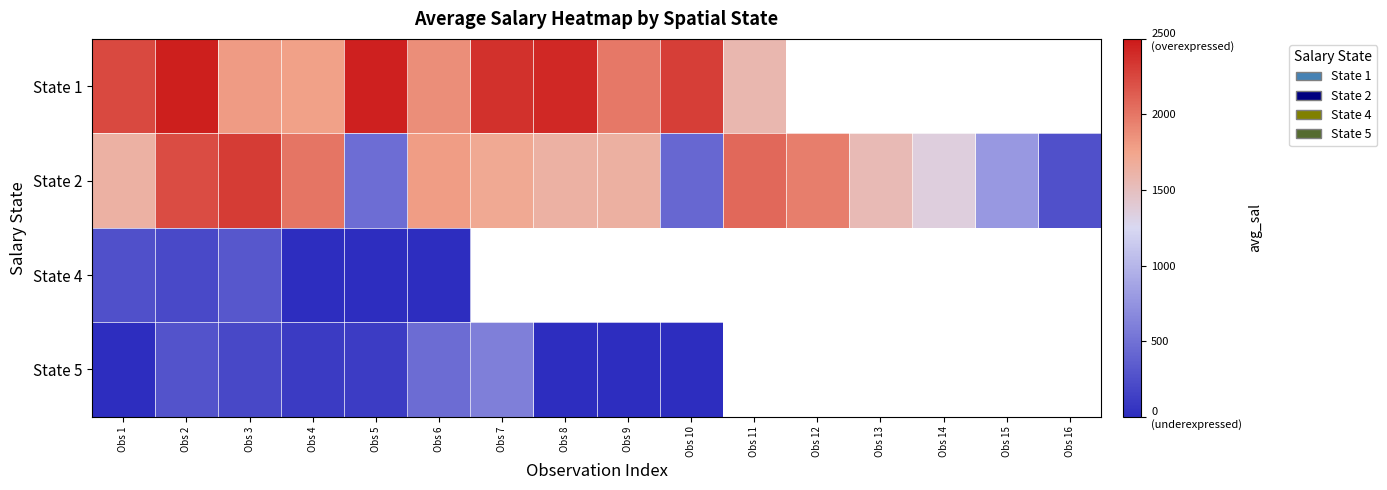

At how many categories does at least one series exceed 1725?

12